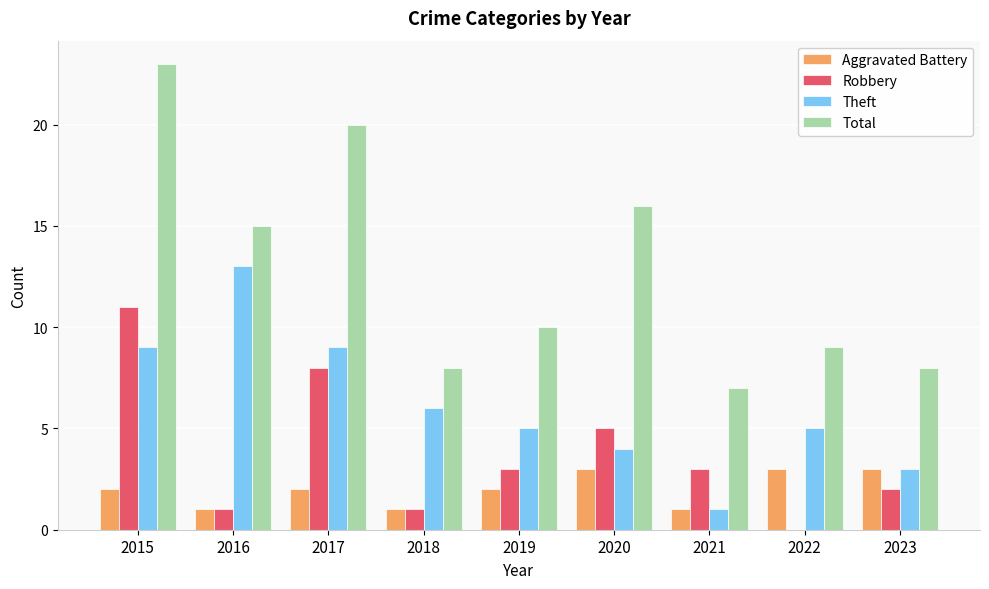

How many groups of bars are there?

9